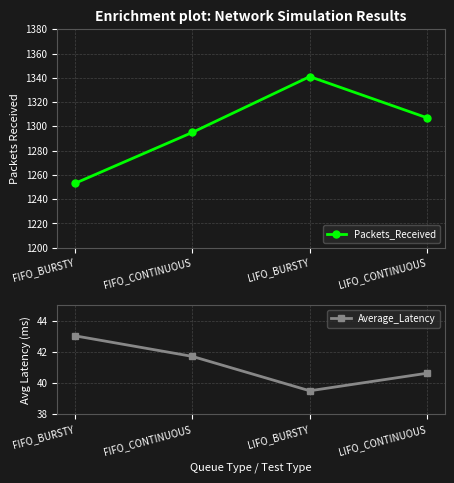

What is the value of the Average_Latency point at the 3rd from the left?

39.5